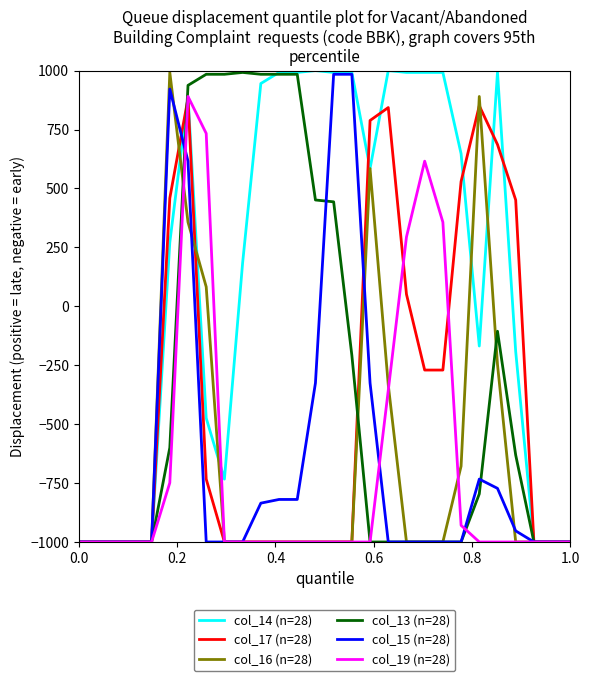

Which series has the largest total across all categories?

col_14 (n=28)